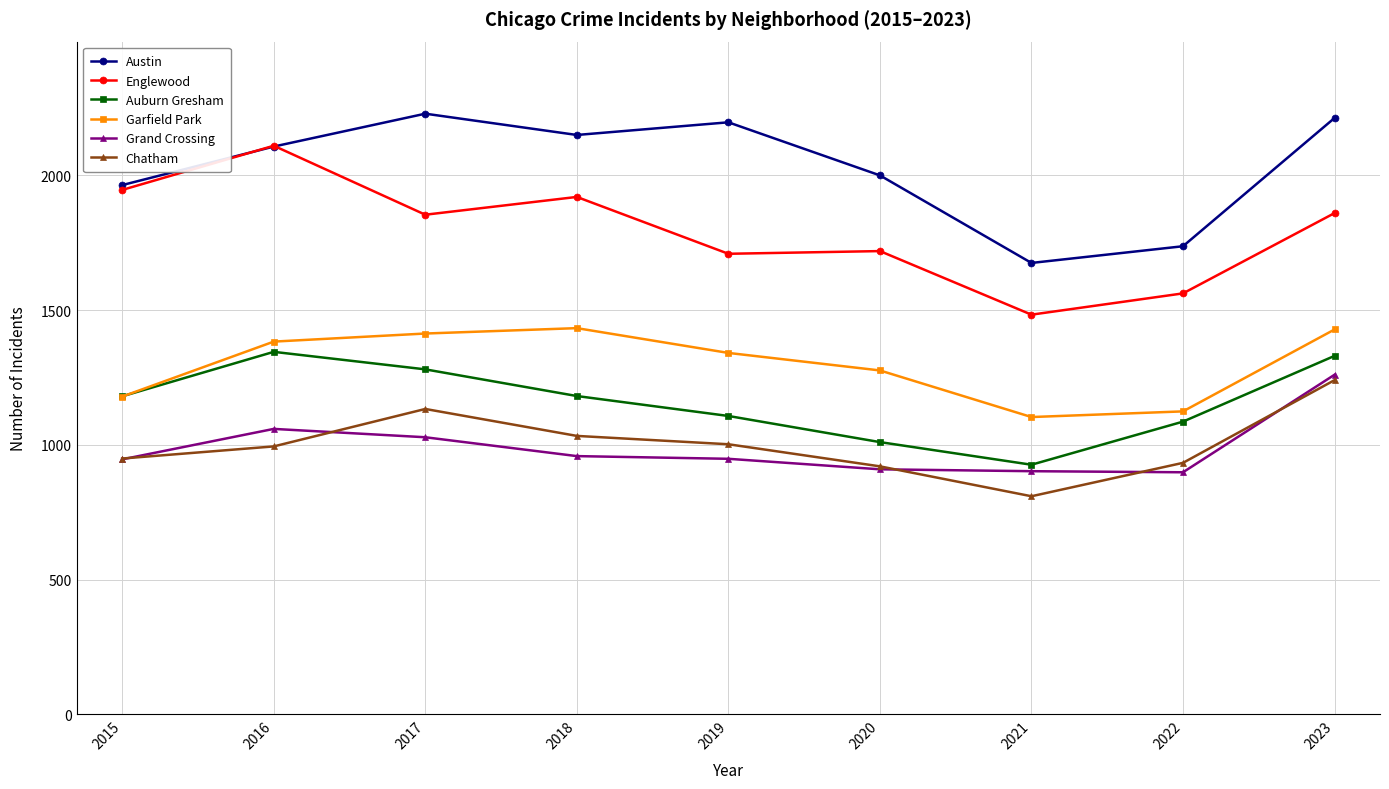

The value of Englewood at 2019 is 1709. True or false?

True